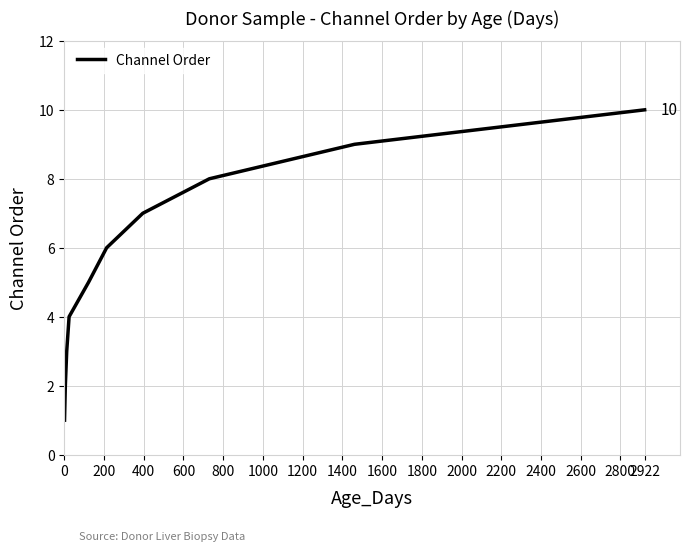

What is the greatest value displayed?

10